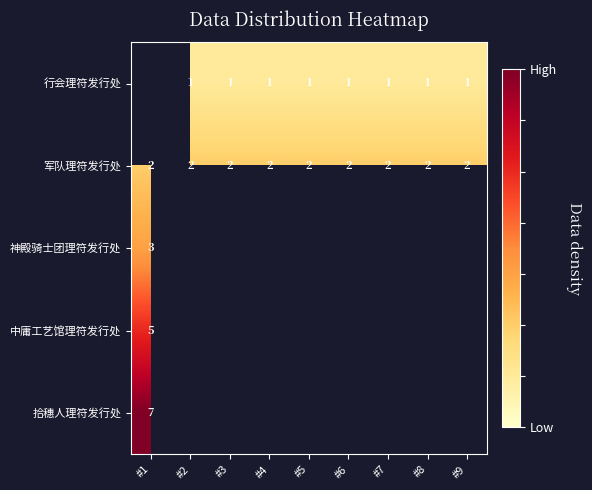

The value of 军队理符发行处 at #7 is 2. True or false?

True